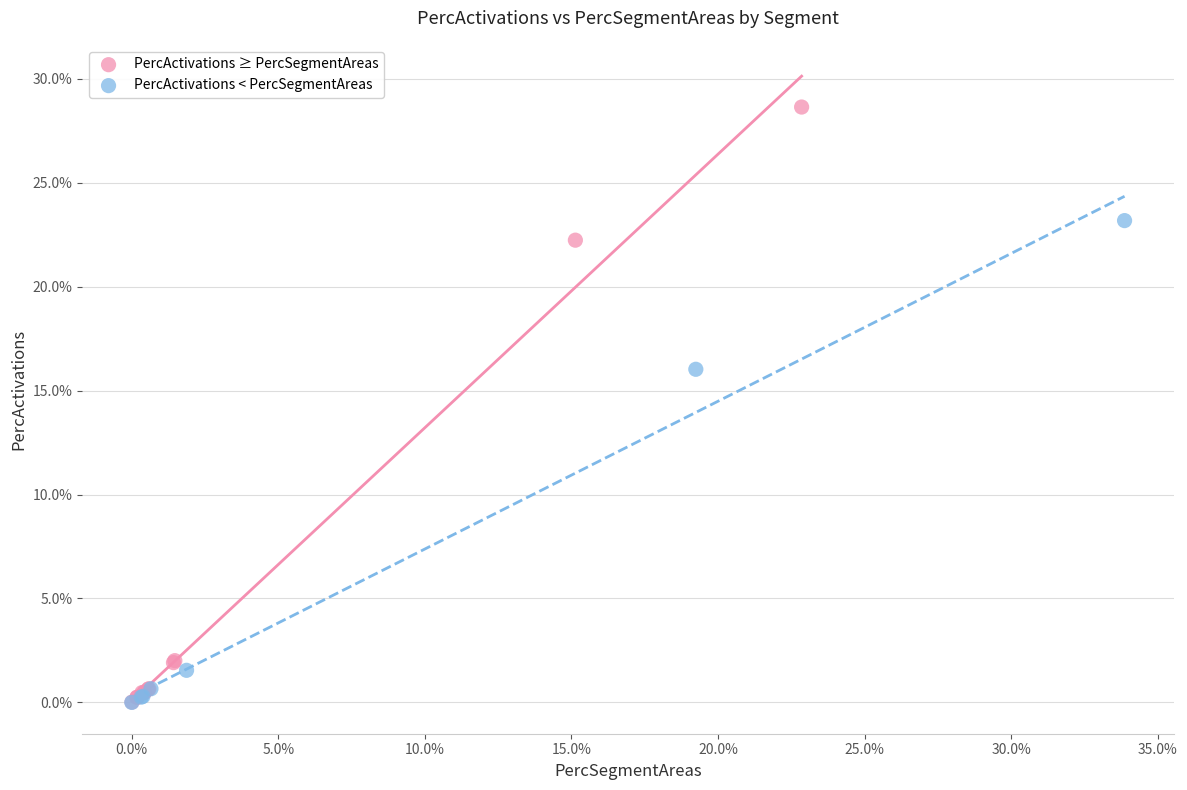

Which series reaches the maximum Y coordinate?

PercActivations ≥ PercSegmentAreas